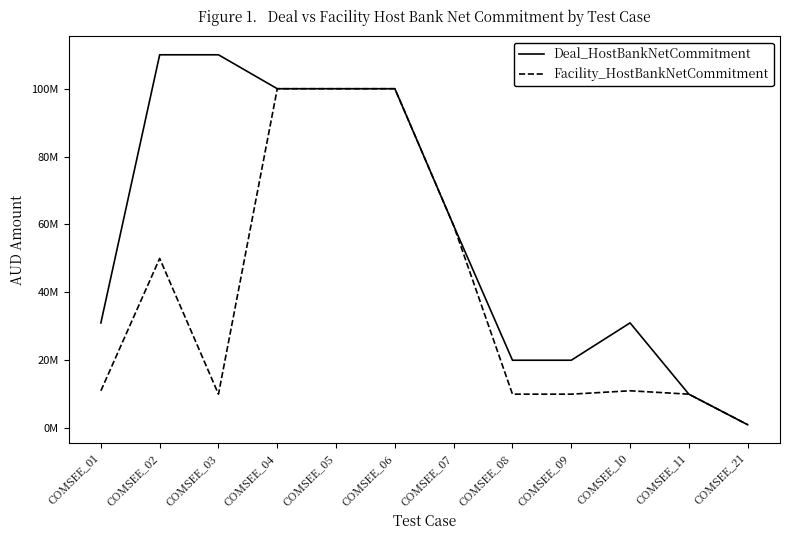

What is the highest value of the Deal_HostBankNetCommitment series?

110000000.0